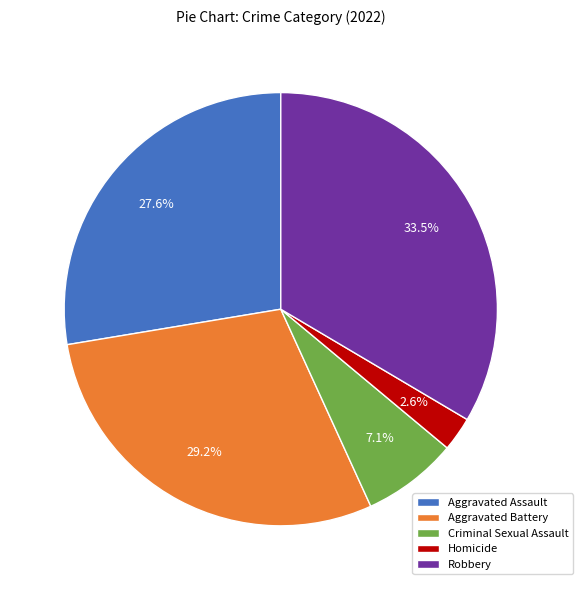

What percentage is the Aggravated Battery slice, to the nearest percent?

29%